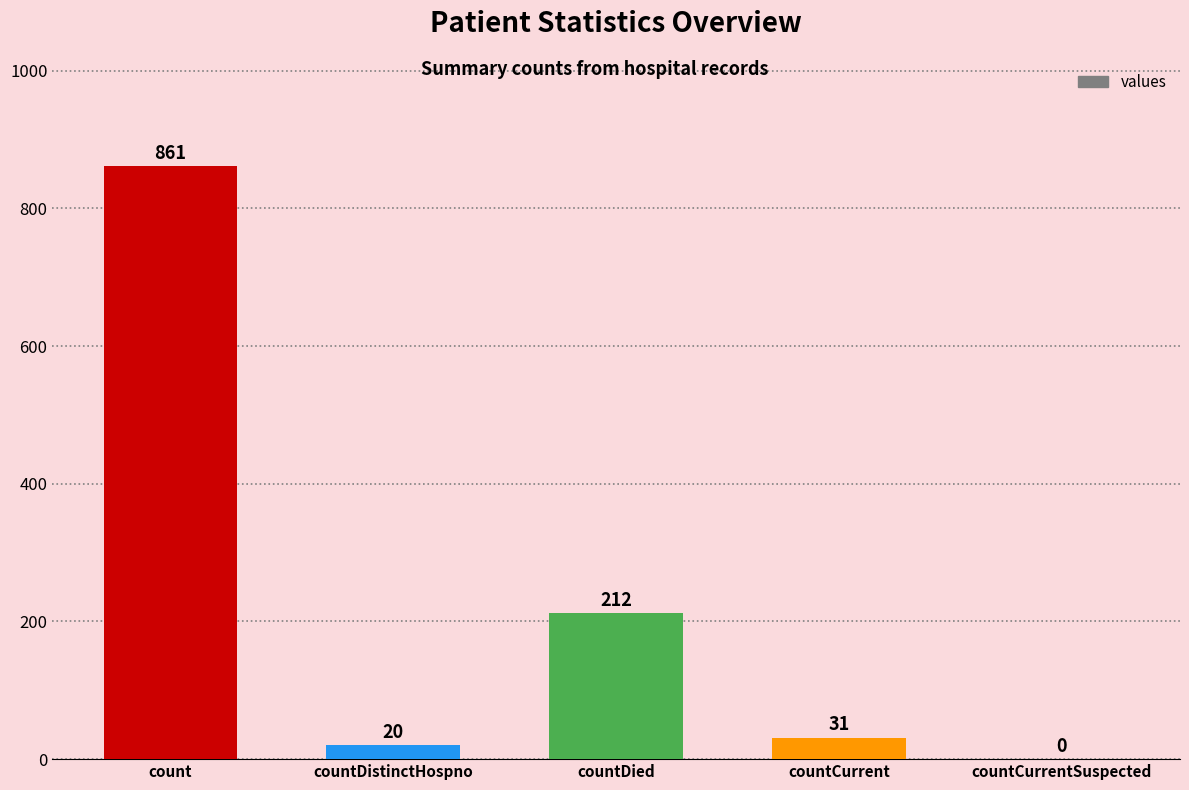

What is the change in value from countDistinctHospno to countCurrentSuspected?

-20